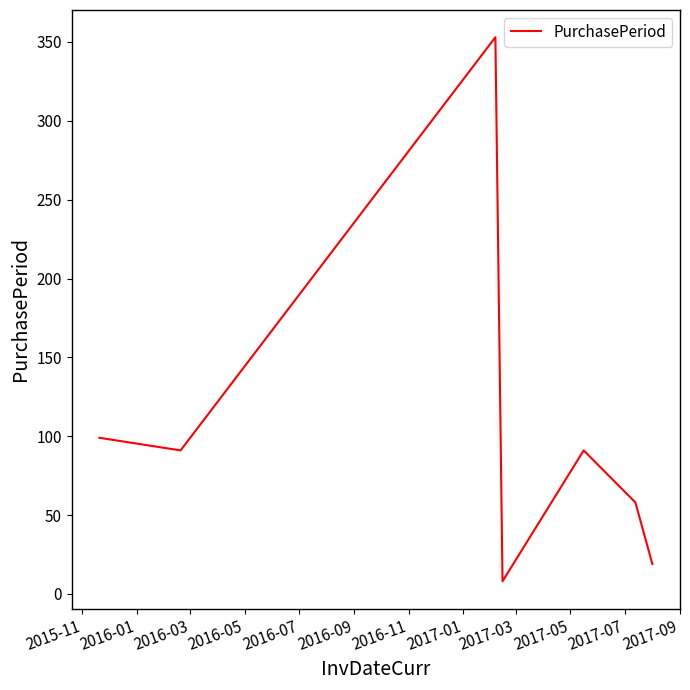

What is the greatest value displayed?

353